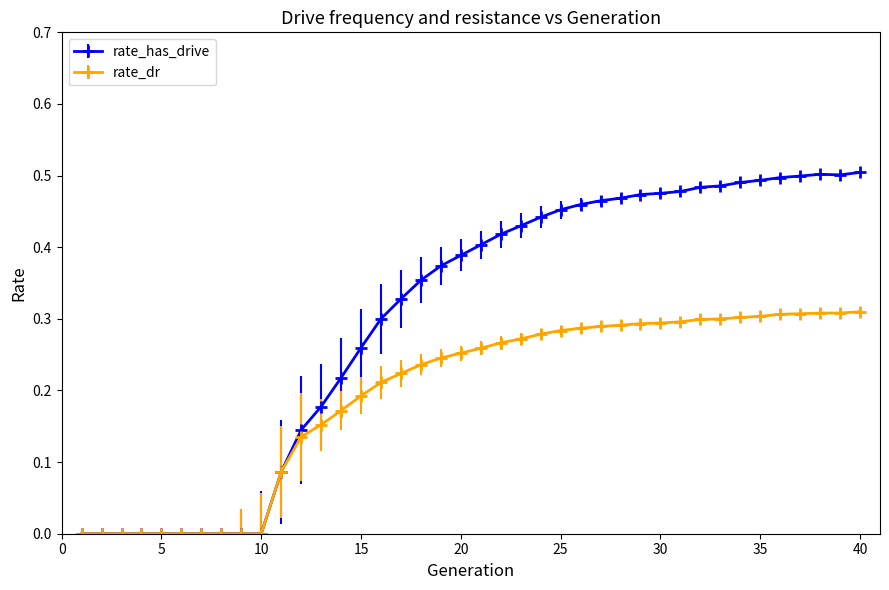

True or false: rate_has_drive has more than 0 points higher than both neighbors.

True